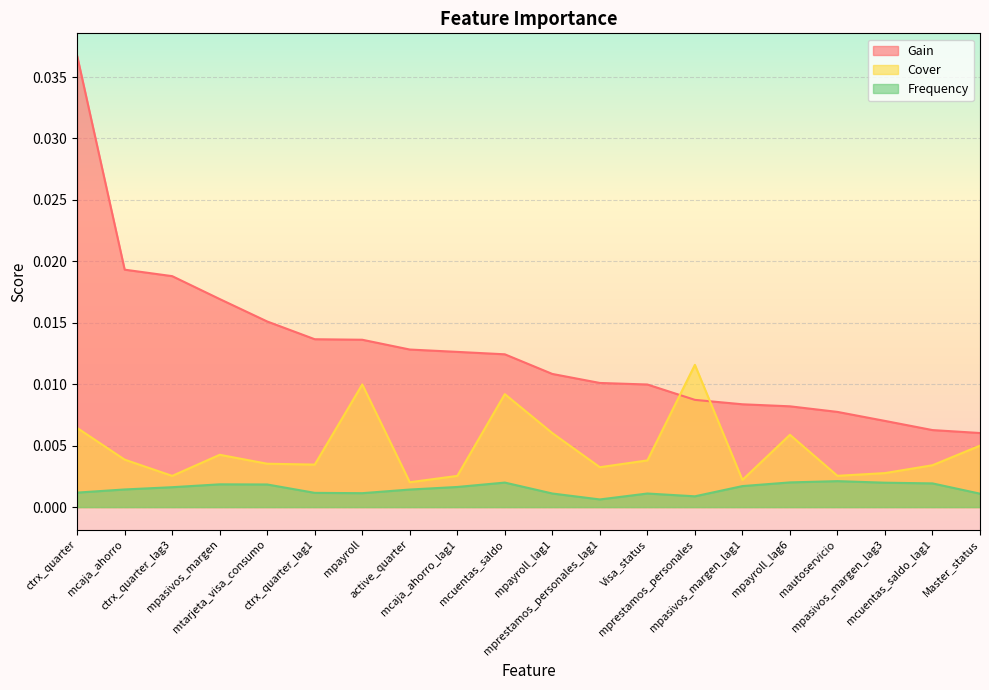

What are all the series names shown in the legend?

Gain, Cover, Frequency